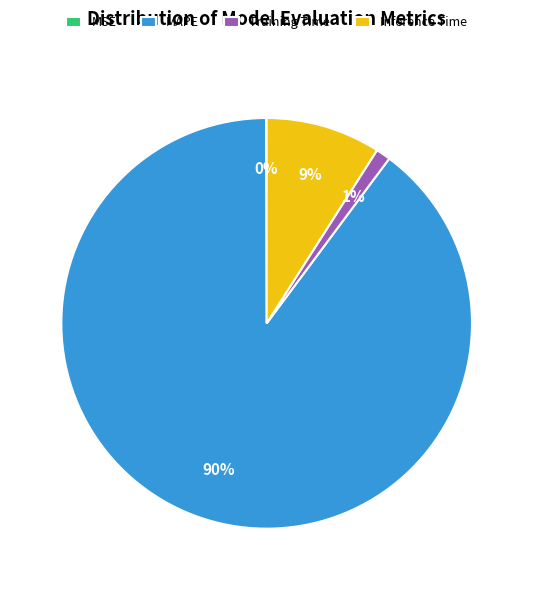

To the nearest percent, what portion does Inference Time represent?

9%